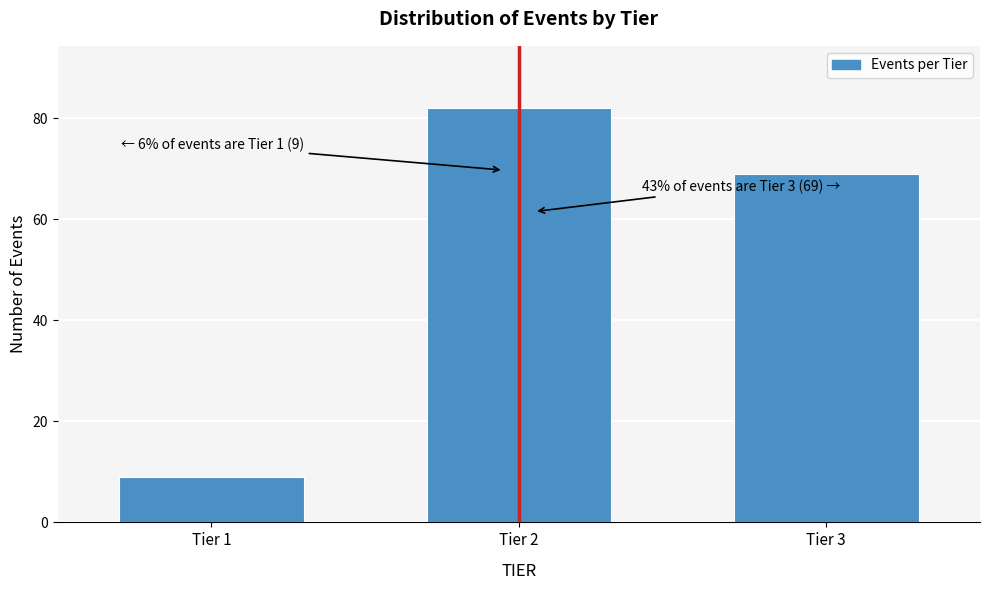

Reading right to left, list all the values displayed in this chart.

Tier 3=69	Tier 2=82	Tier 1=9